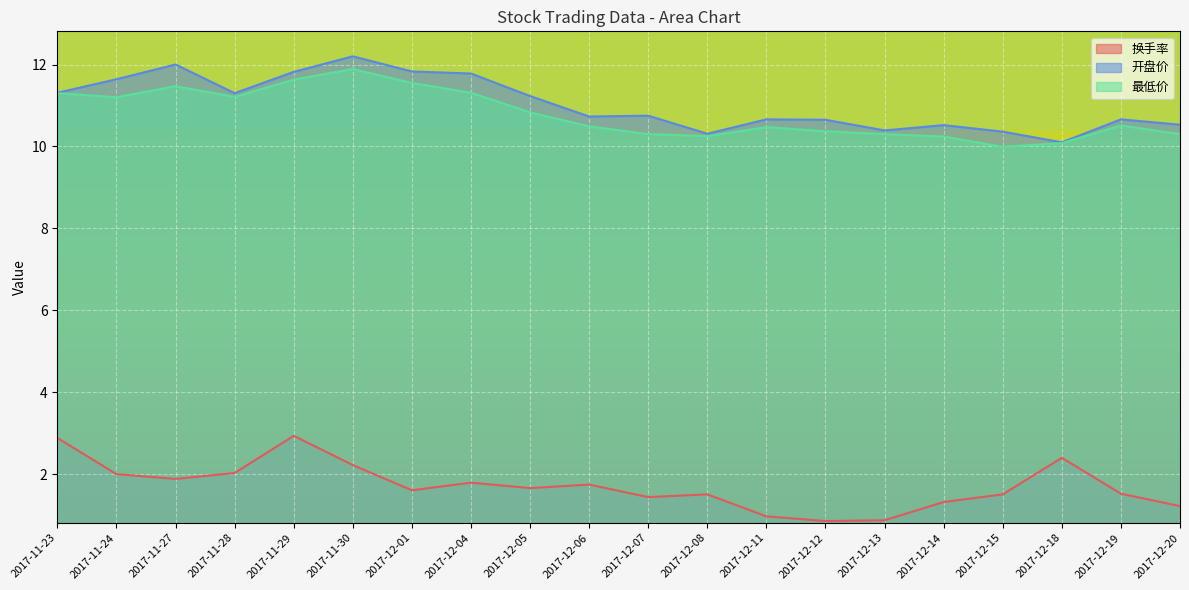

Reading left to right, what are all the values shown in this chart?

换手率: 2.9	2.0	1.9	2.0	2.9	2.2	1.6	1.8	1.7	1.7	1.4	1.5	1.0	0.9	0.9	1.3	1.5	2.4	1.5	1.2
开盘价: 11.3	11.6	12.0	11.3	11.8	12.2	11.8	11.8	11.2	10.7	10.8	10.3	10.7	10.7	10.4	10.5	10.4	10.1	10.7	10.5
最低价: 11.3	11.2	11.5	11.2	11.6	11.9	11.6	11.3	10.8	10.5	10.3	10.2	10.5	10.4	10.3	10.2	10.0	10.1	10.5	10.3